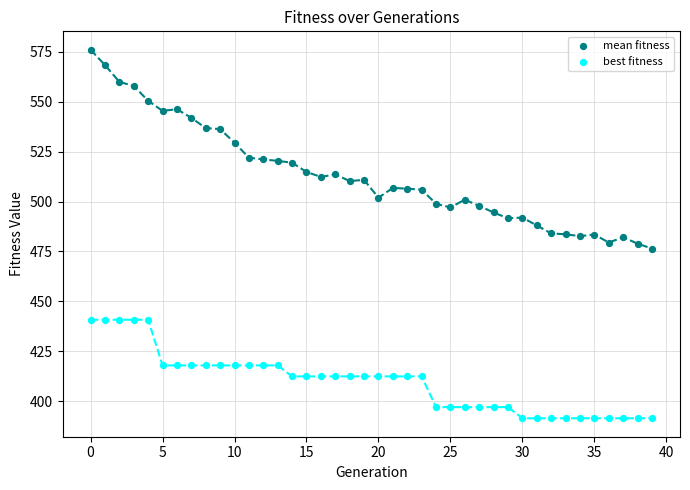

Which series reaches the minimum Y coordinate?

best fitness